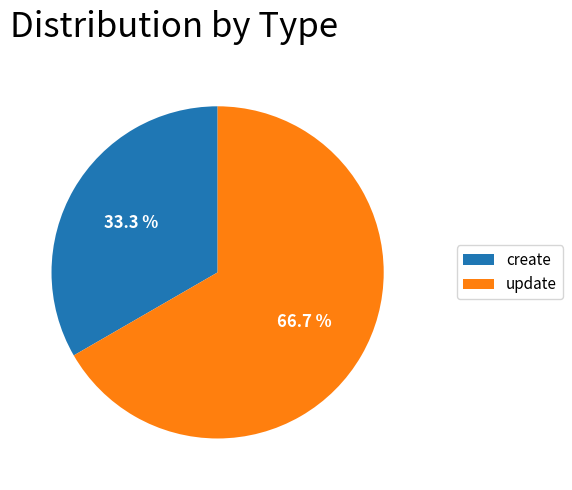

Count the number of slices in the pie.

2